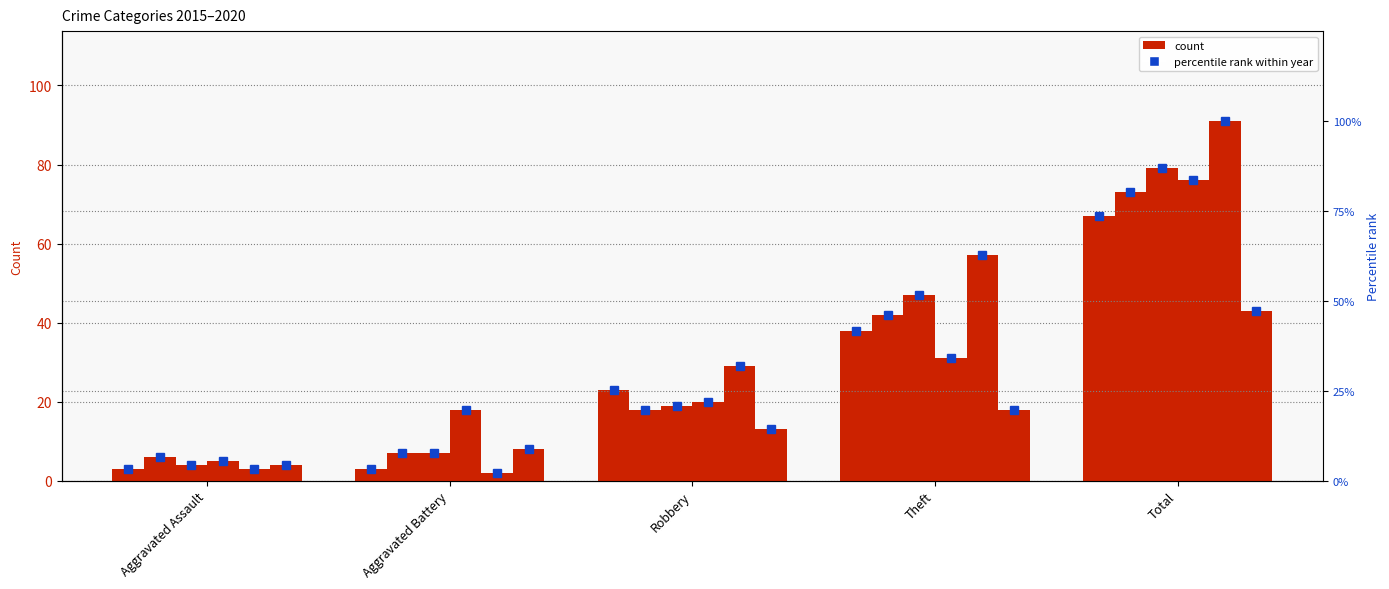

Which label corresponds to the largest value in the chart?

Total